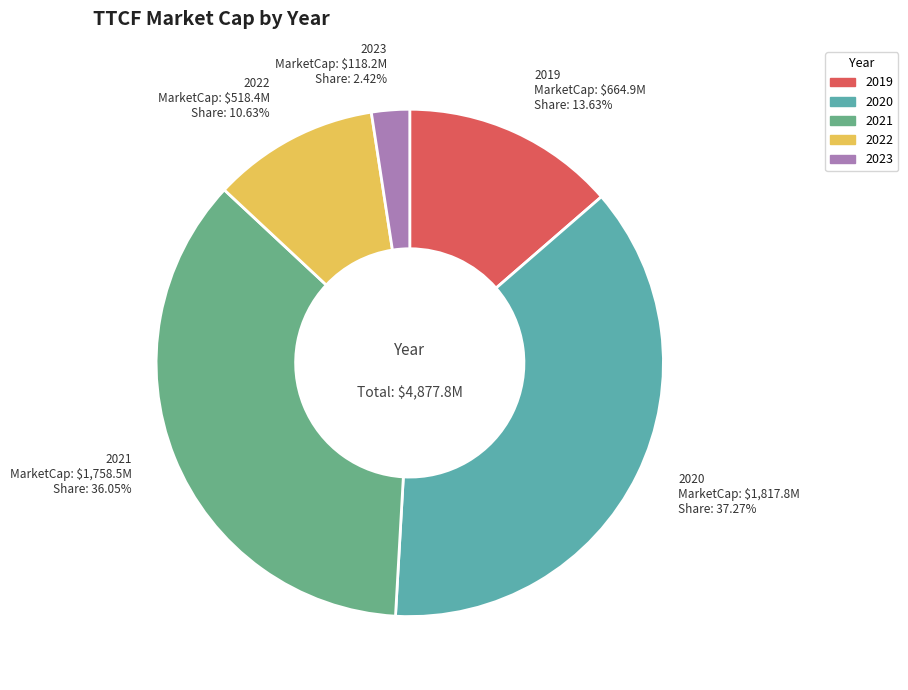

Does 2020 account for over 50% of the chart?

No